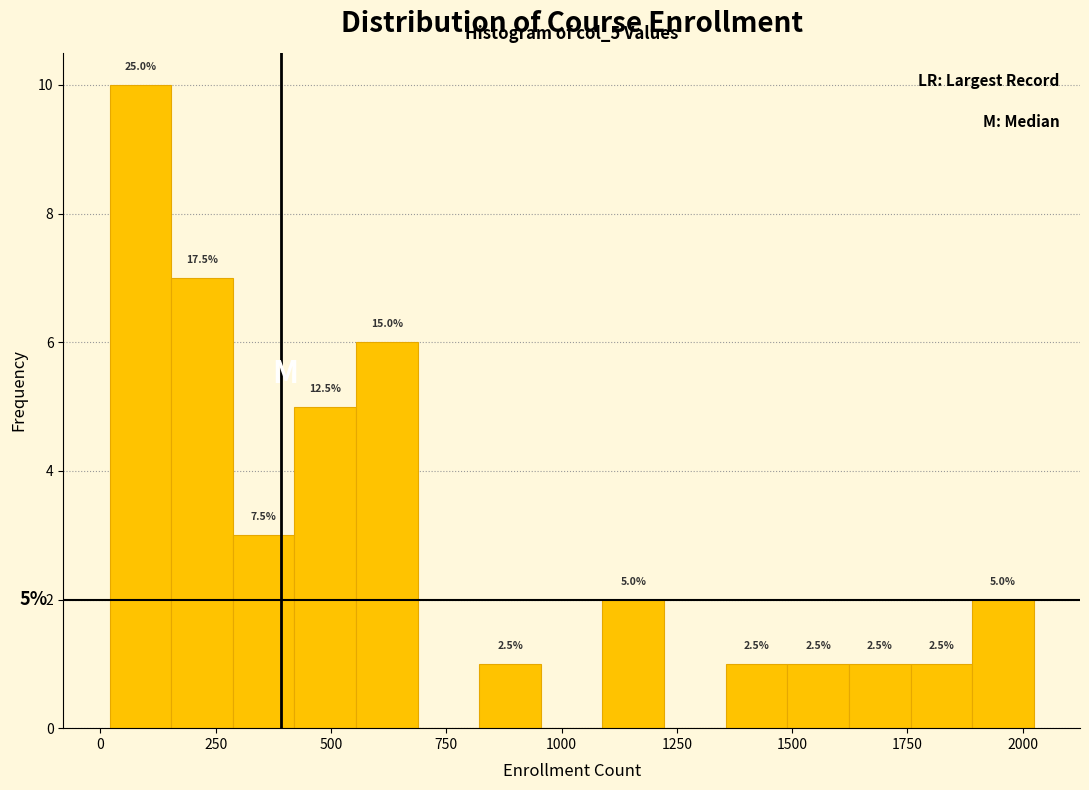

Around what value on the x-axis is the tallest bar? Give the approximate position of its centre, as read against the axis.

100